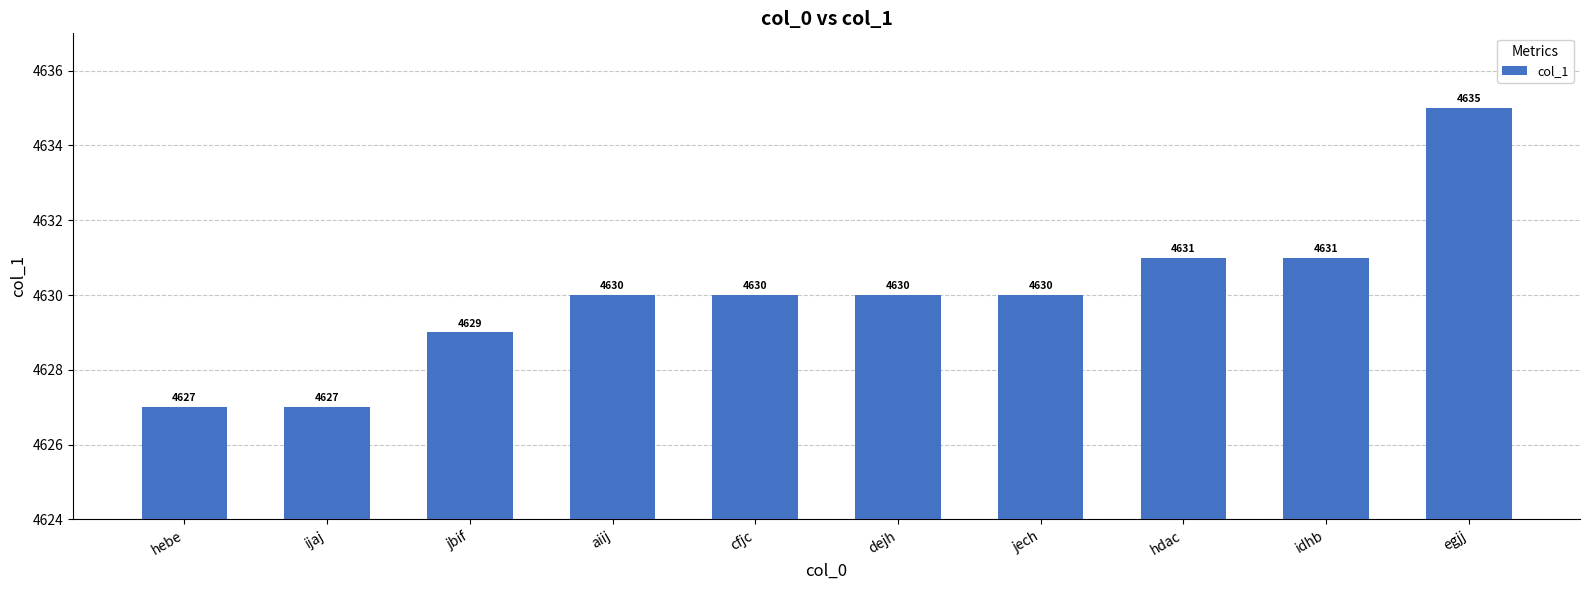

Does the chart contain any negative values?

No